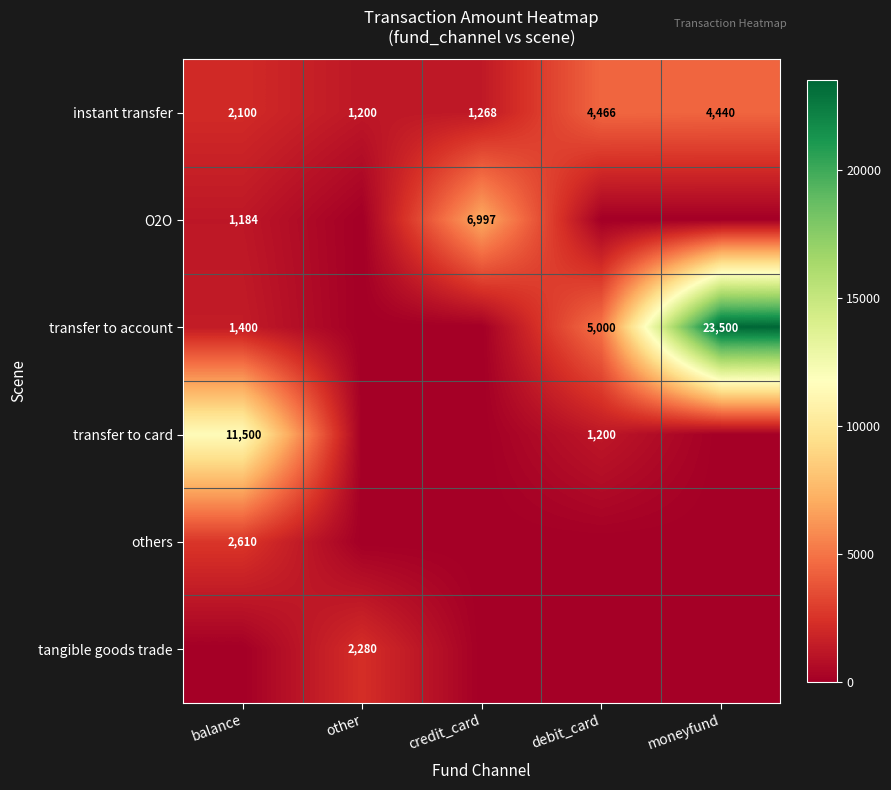

True or false: transfer to card has a value of 1200 at debit_card.

True